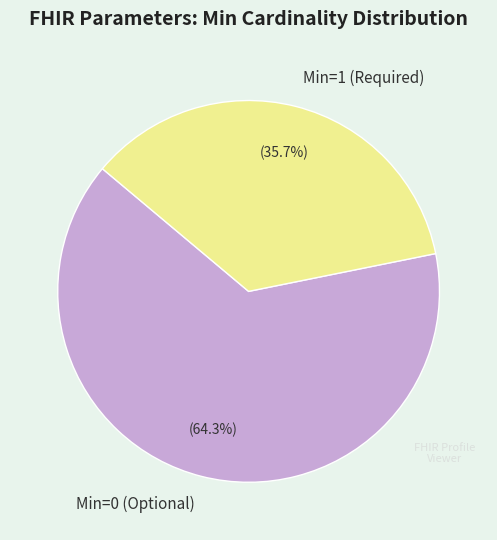

Does any single category account for the majority?

Yes